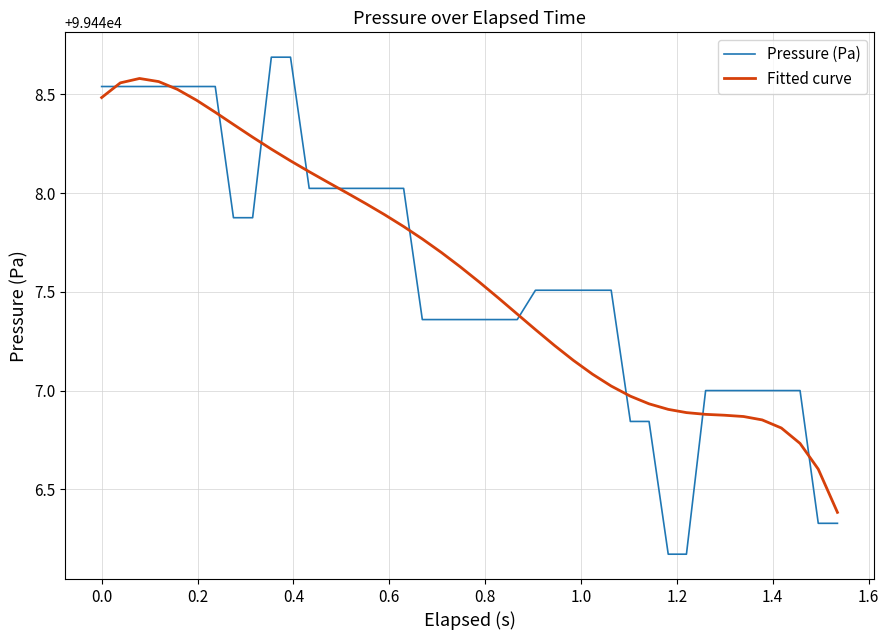

Which series has the widest spread of values?

Pressure (Pa)